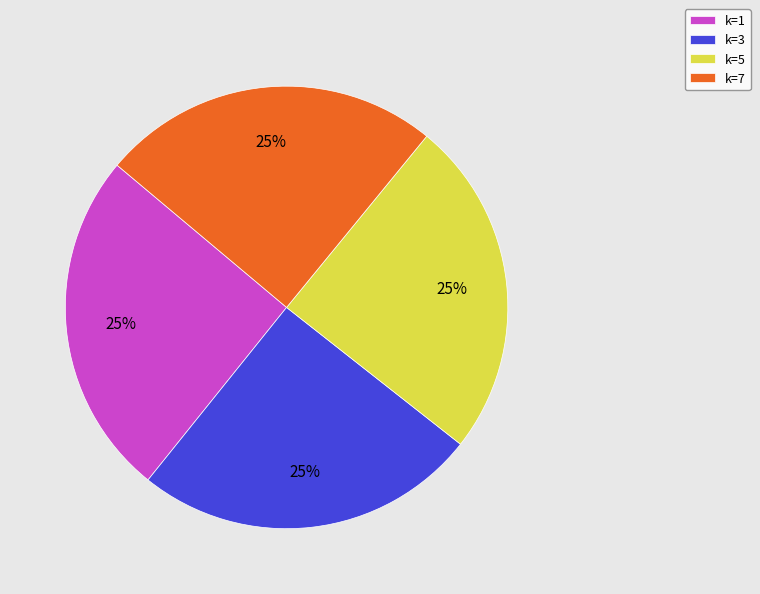

To the nearest percent, what is the combined percentage of k=1 and k=7?

50%